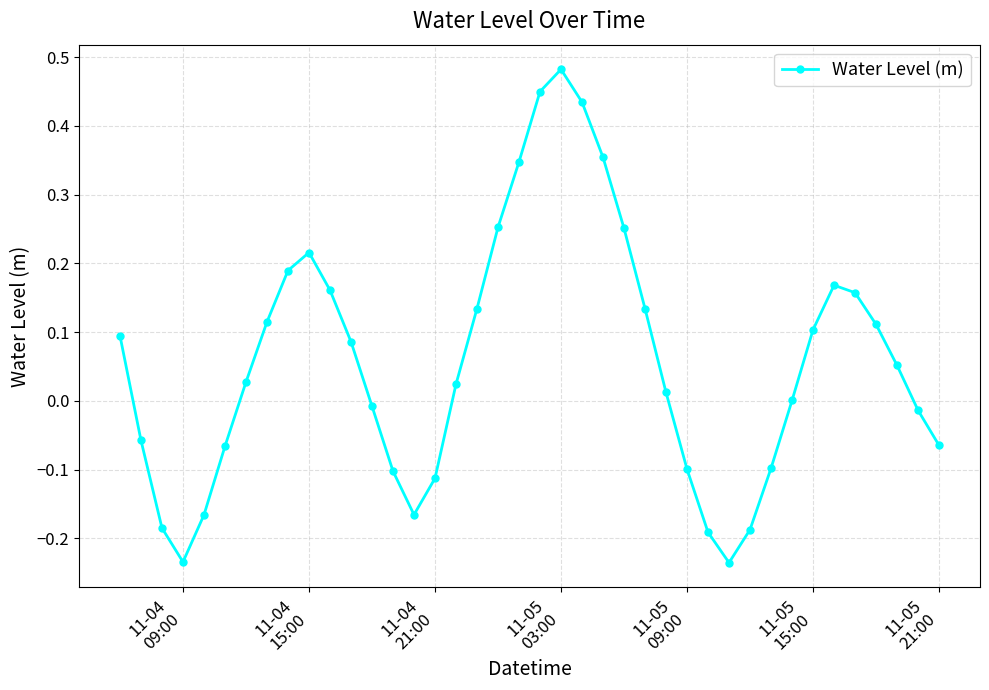

How many lines are shown in the chart?

1